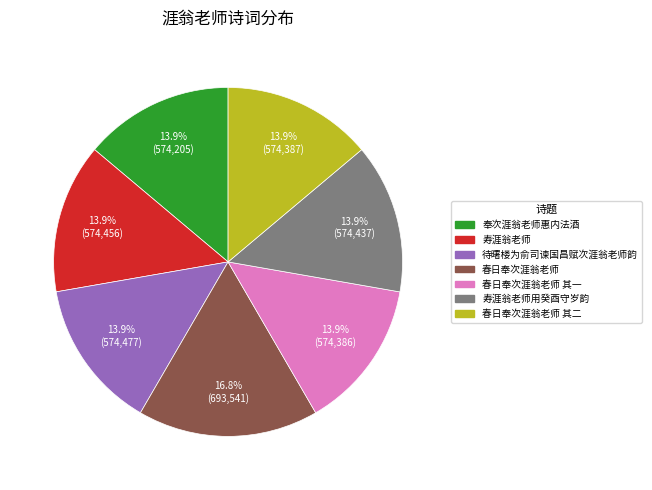

Does 寿涯翁老师 represent more than half of the total?

No